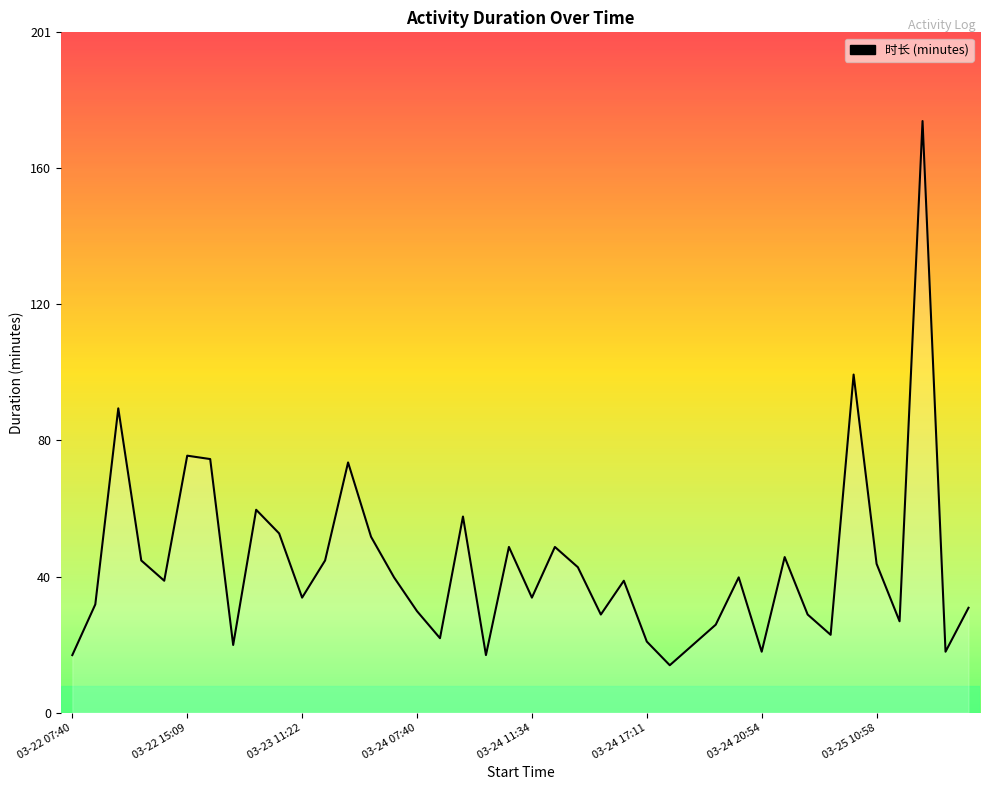

Reading left to right, extract all data points from this chart.

17	32	90	45	39	76	75	20	60	53	34	45	74	52	40	30	22	58	17	49	34	49	43	29	39	21	14	20	26	40	18	46	29	23	100	44	27	175	18	31